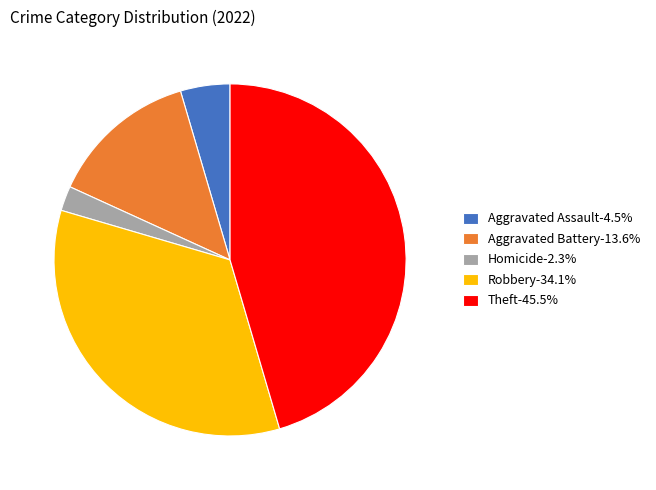

Is the sum of Robbery-34.1% and Aggravated Assault-4.5% greater than half?

No